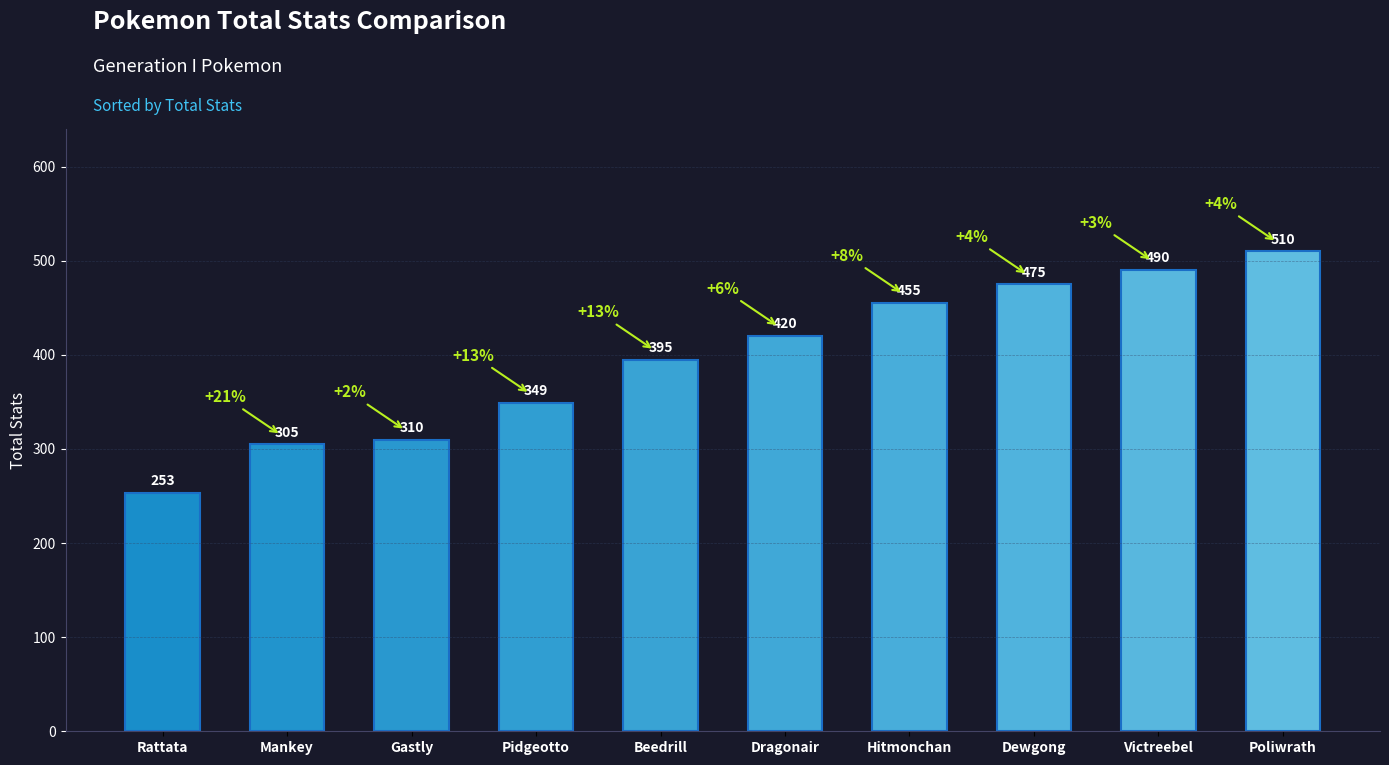

How many series are shown in this chart?

1